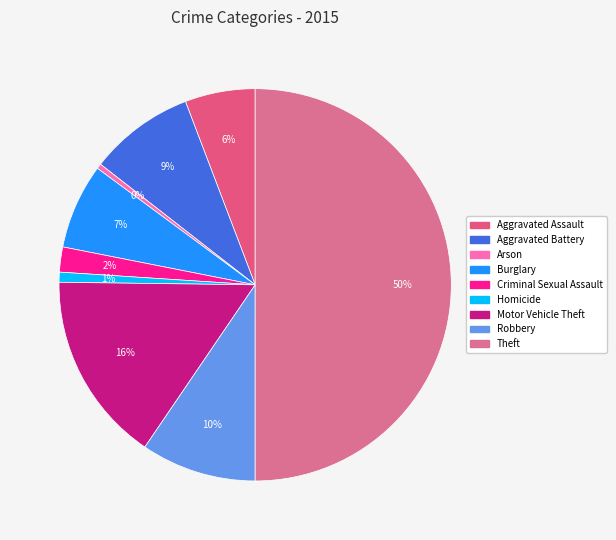

Is there any slice that represents more than half of the pie?

No